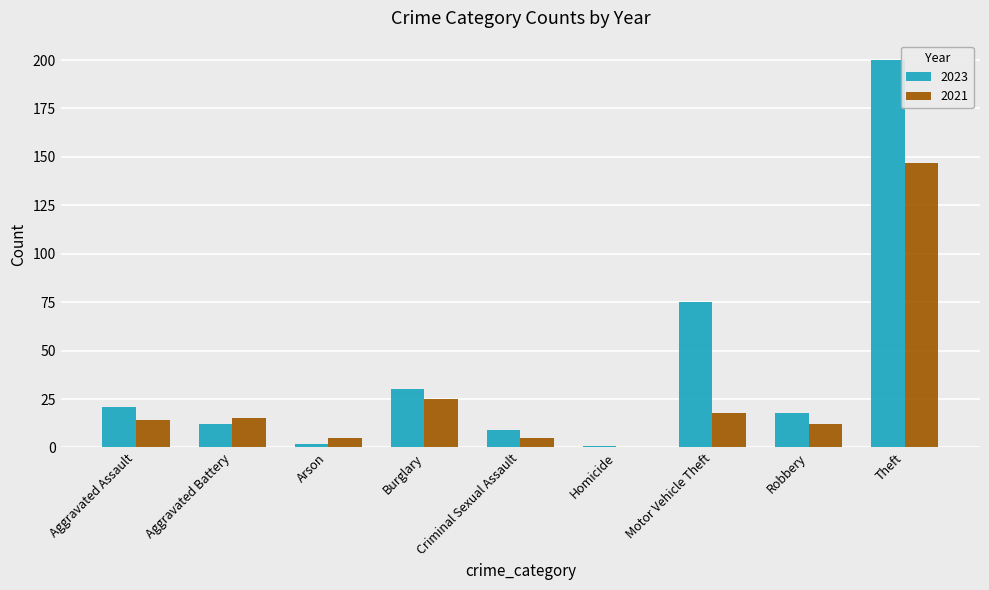

Which category has the highest value in the 2021 series?

Theft